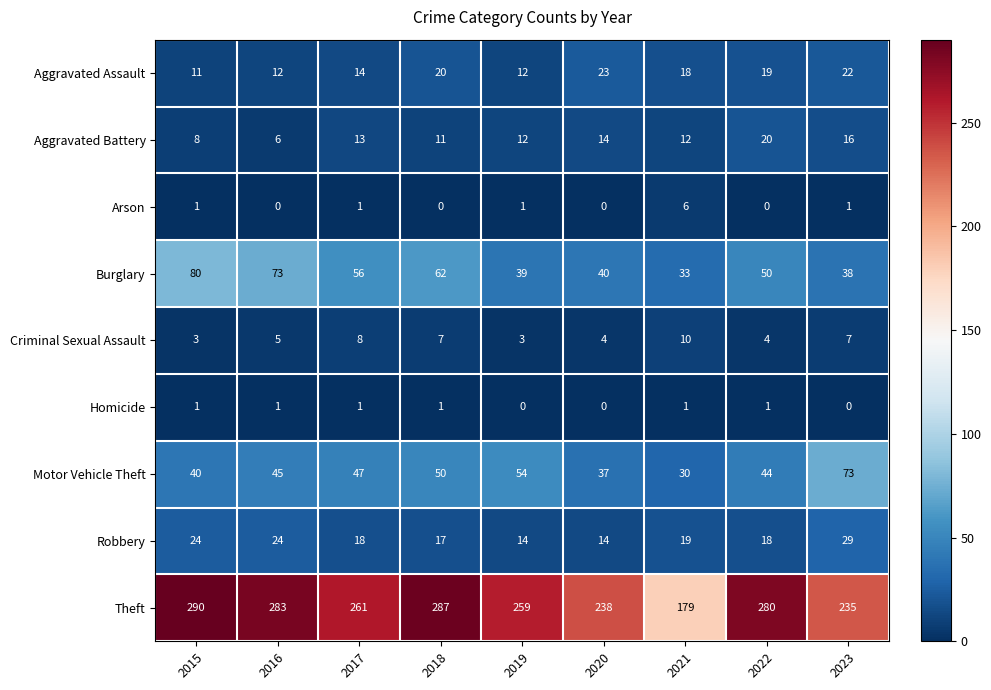

Which series has the largest range (max minus min)?

Theft